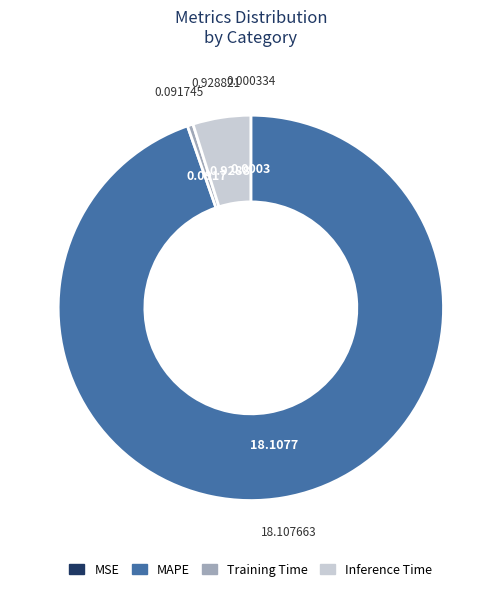

What is the largest slice in the pie chart?

MAPE